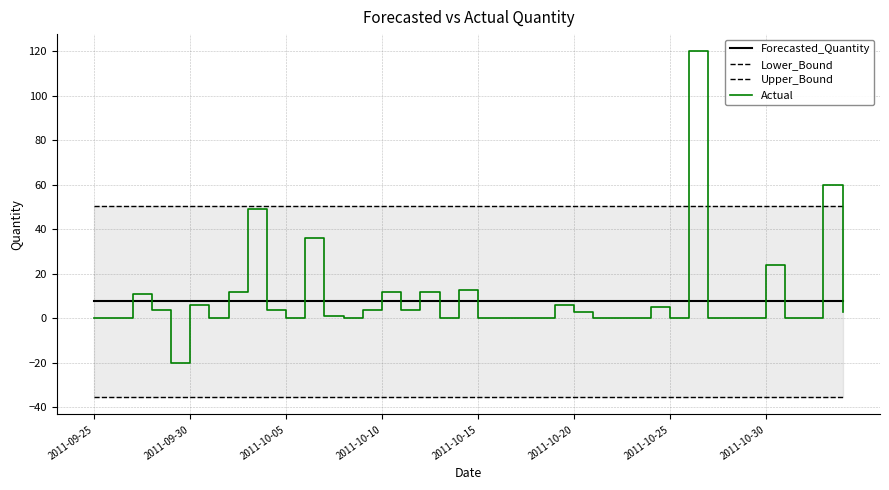

What is the maximum value for Actual?

120.0